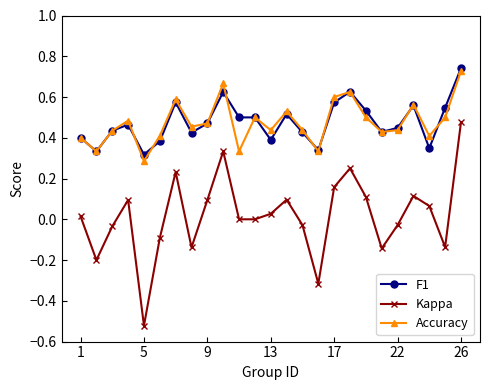

What are all the series names shown in the legend?

F1, Kappa, Accuracy